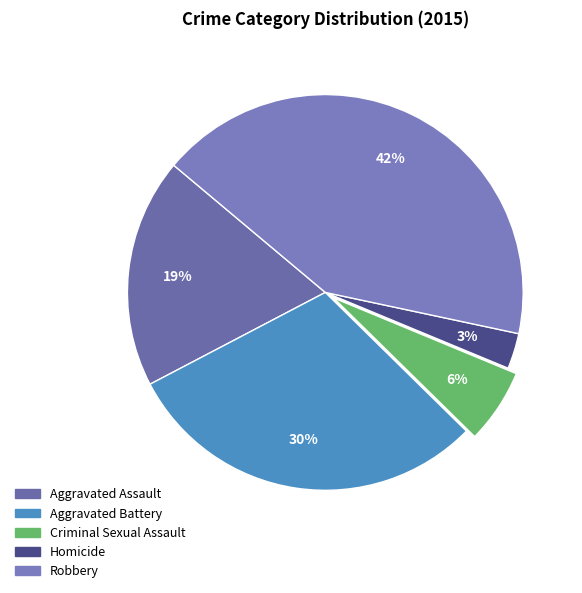

How many segments does this pie chart have?

5